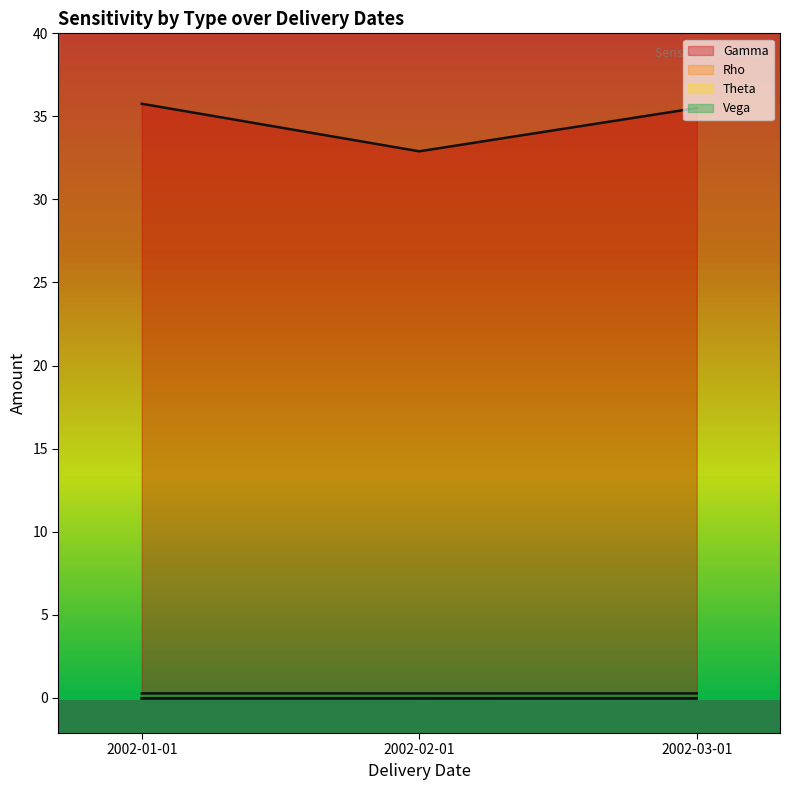

How many distinct data groups are displayed?

4